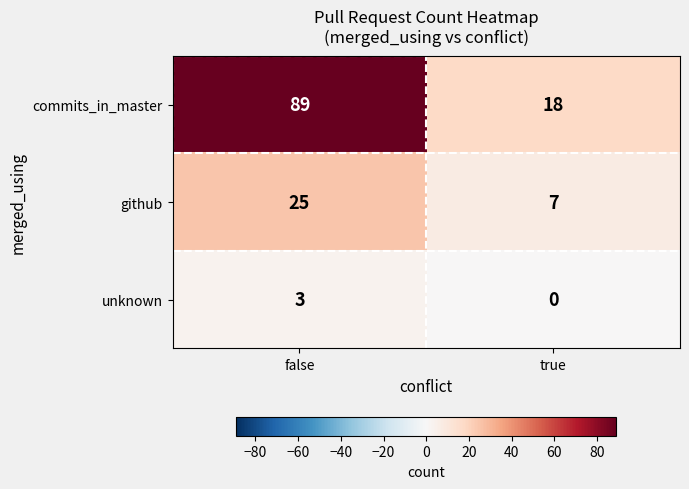

What is the approximate value of commits_in_master at false?

89